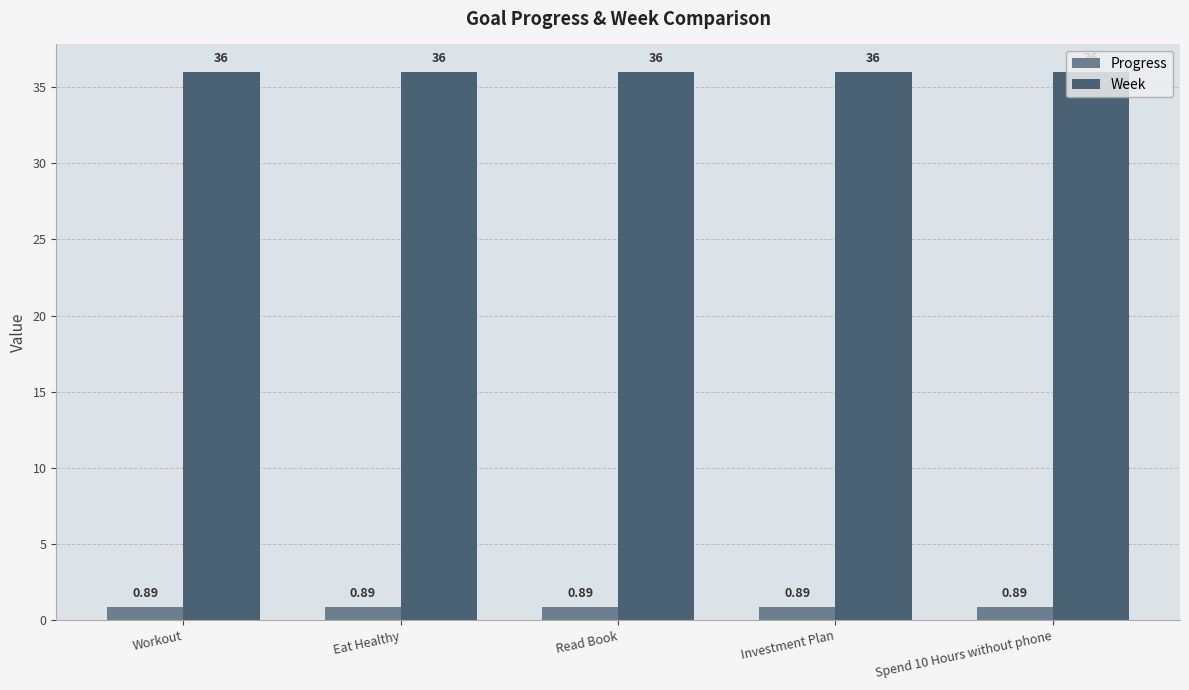

At Read Book, list the series in order from smallest to largest.

Progress, Week